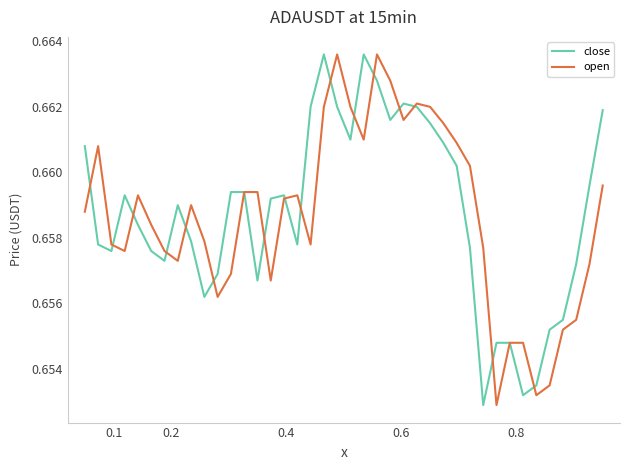

Reading right to left, what are all the values shown in this chart?

close: 0.7	0.7	0.7	0.7	0.7	0.7	0.7	0.7	0.7	0.7	0.7	0.7	0.7	0.7	0.7	0.7	0.7	0.7	0.7	0.7	0.7	0.7	0.7	0.7	0.7	0.7	0.7	0.7	0.7	0.7	0.7	0.7	0.7	0.7	0.7	0.7	0.7	0.7	0.7	0.7
open: 0.7	0.7	0.7	0.7	0.7	0.7	0.7	0.7	0.7	0.7	0.7	0.7	0.7	0.7	0.7	0.7	0.7	0.7	0.7	0.7	0.7	0.7	0.7	0.7	0.7	0.7	0.7	0.7	0.7	0.7	0.7	0.7	0.7	0.7	0.7	0.7	0.7	0.7	0.7	0.7